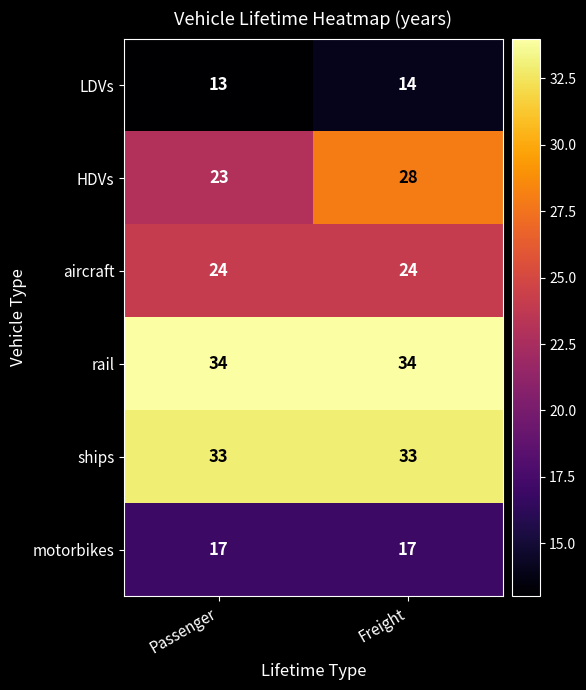

Reading left to right, extract all data points from this chart.

LDVs: Passenger=13	Freight=14
HDVs: Passenger=23	Freight=28
aircraft: Passenger=24	Freight=24
rail: Passenger=34	Freight=34
ships: Passenger=33	Freight=33
motorbikes: Passenger=17	Freight=17